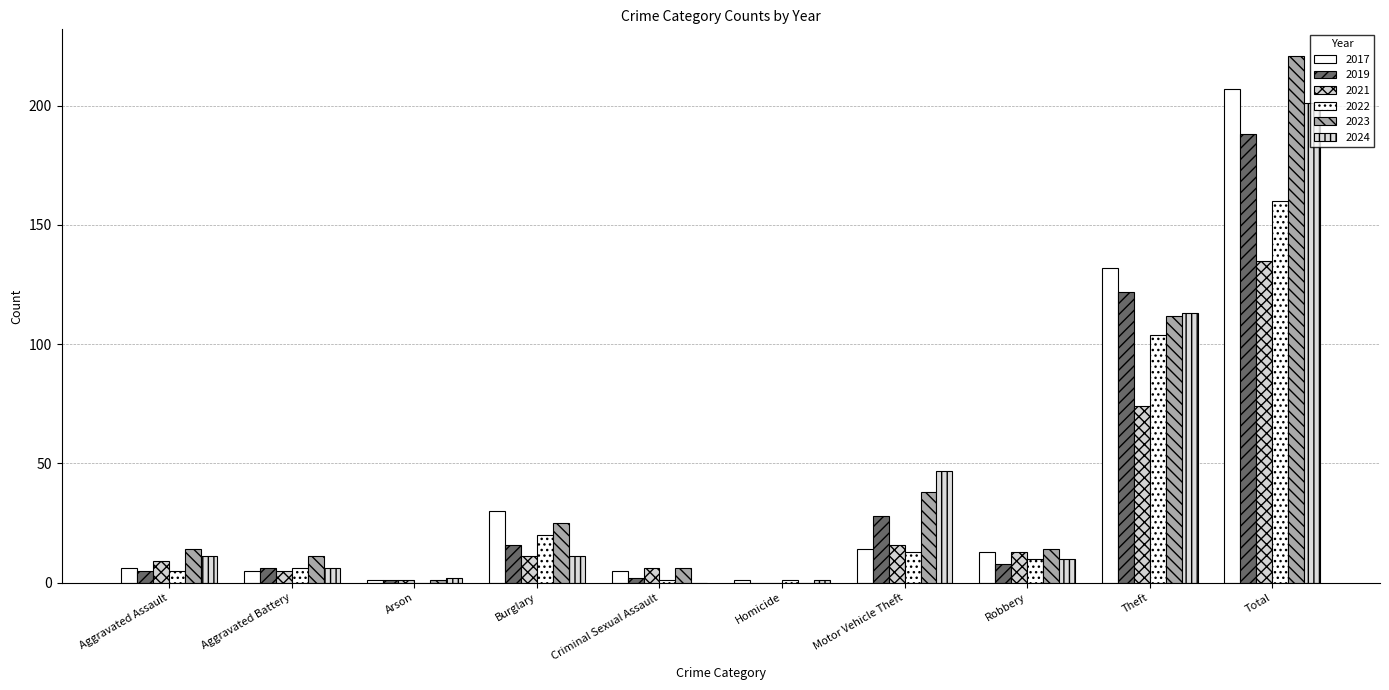

How many series are shown in this chart?

6